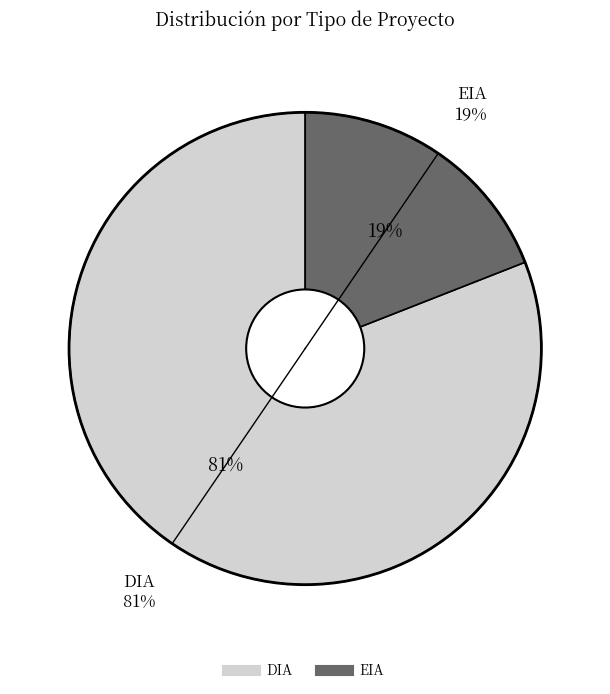

Approximately how many times larger is the value at DIA compared to EIA?

4.2